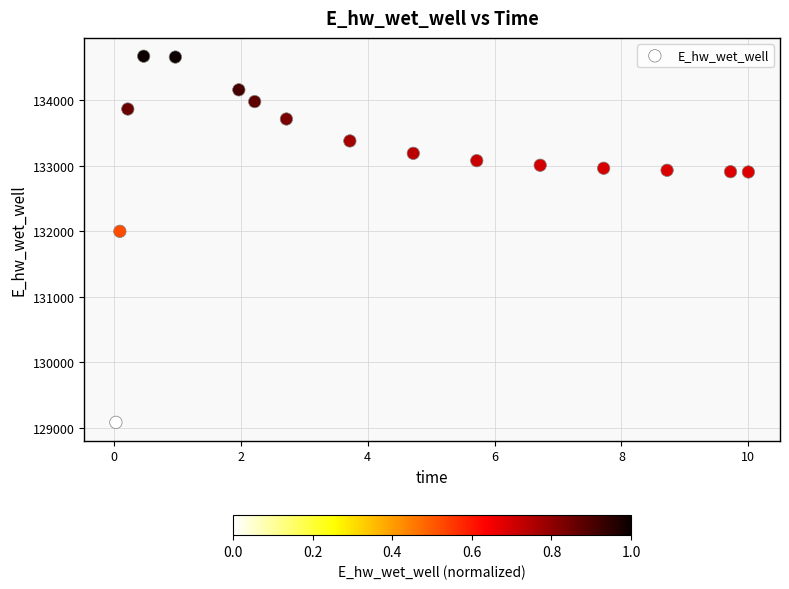

What is the range of Y values (max minus min)?

5581.6